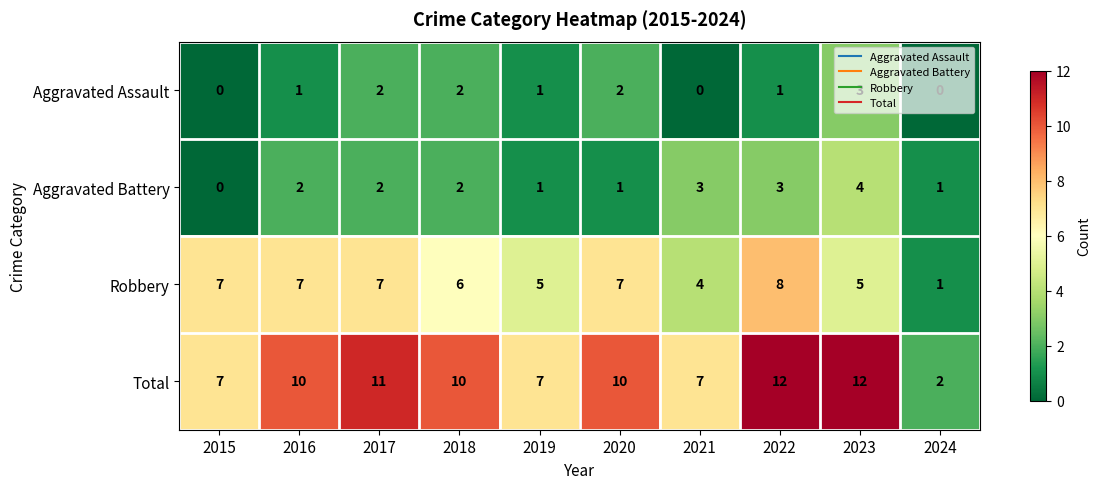

True or false: Aggravated Battery has a value of 2 at 2017.

True